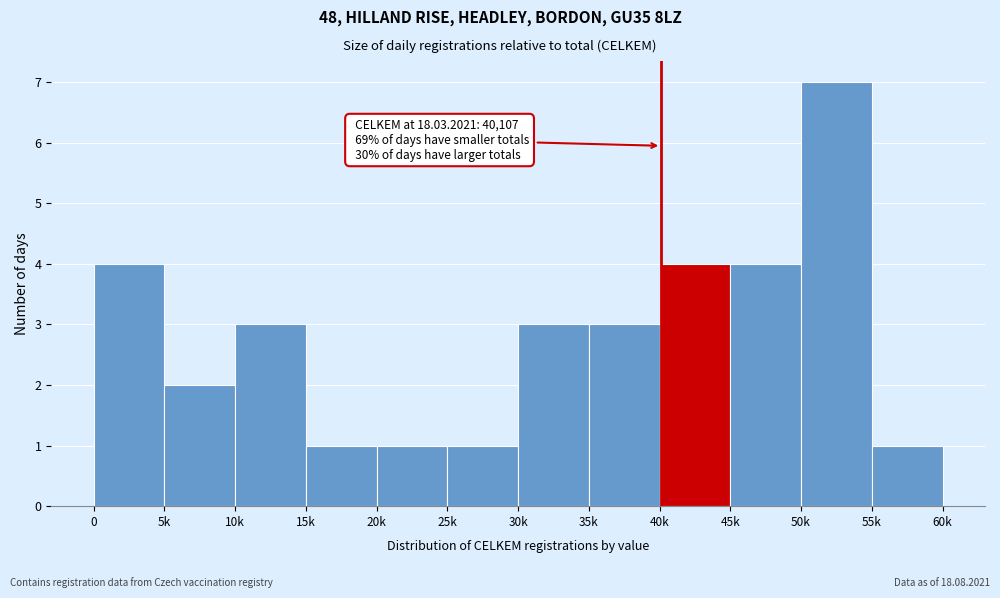

Reading left to right, extract all data points from this chart.

4	2	3	1	1	1	3	3	4	4	7	1